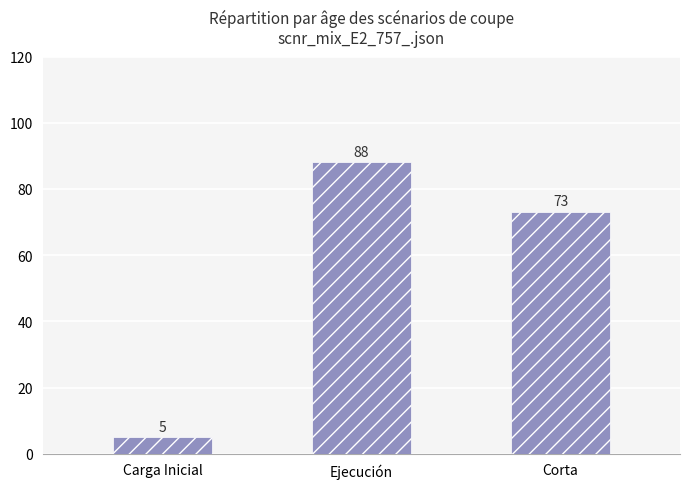

How many data points are less than 73?

1